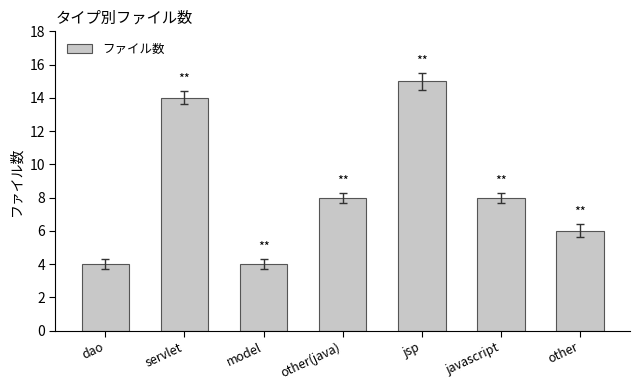

Is it true that the value at javascript is 2?

False